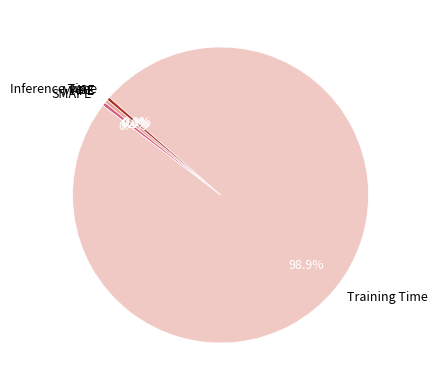

Which category has the biggest portion of the pie?

Training Time